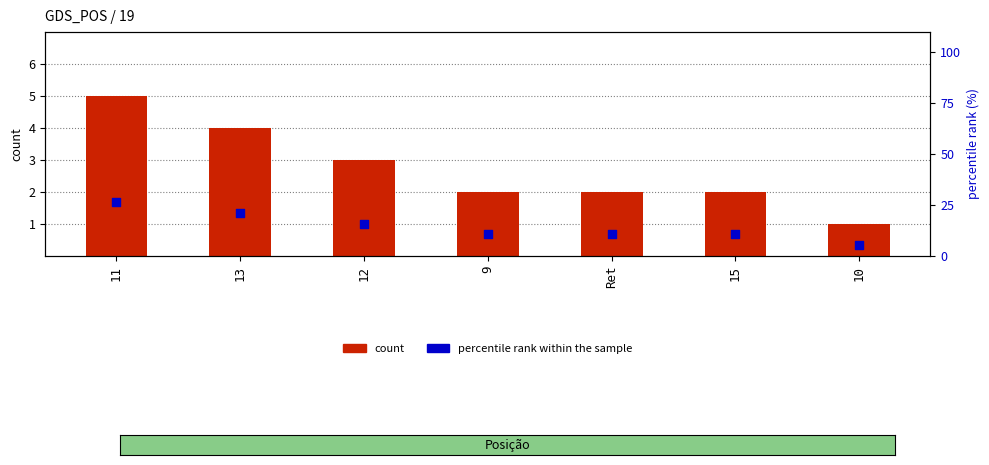

What is the total value across all series at Ret?

12.5